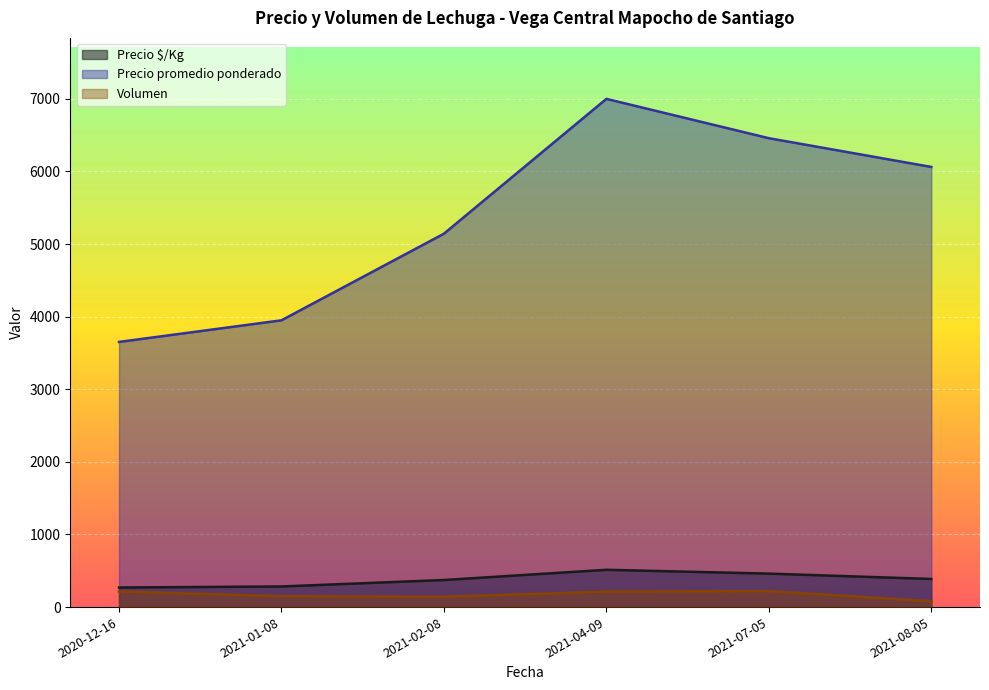

Is it true that Volumen equals 31 at 2021-08-05?

False